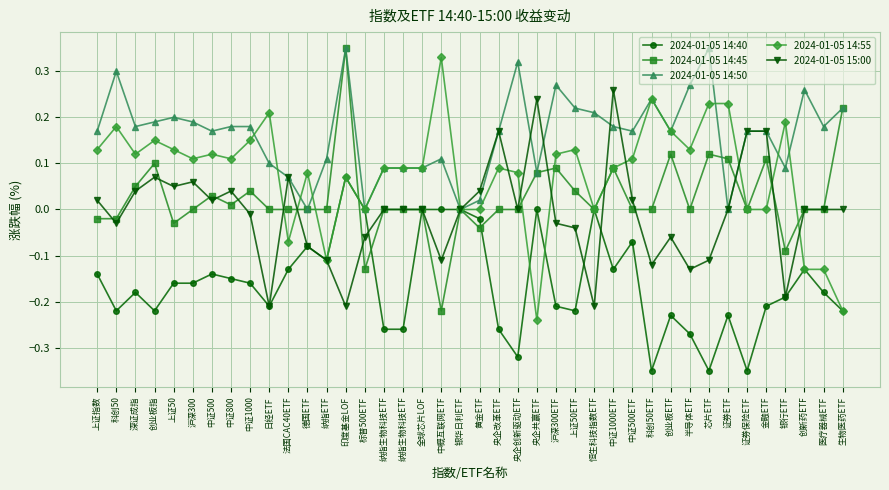

Count the number of categories in the chart.

40